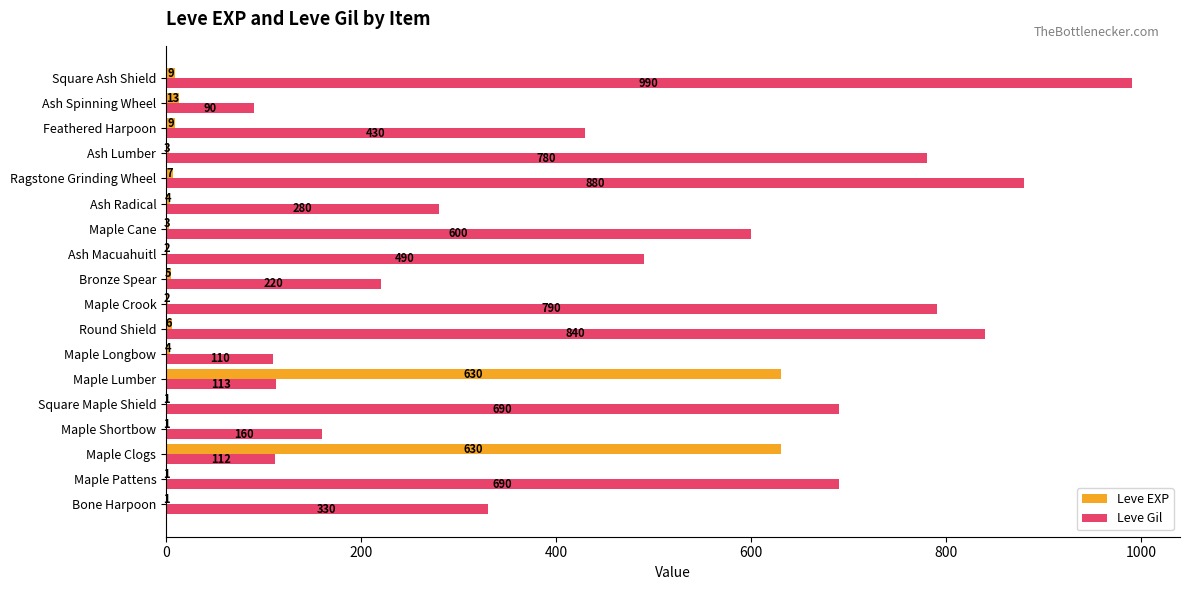

What is the total value across all series at Maple Longbow?

114